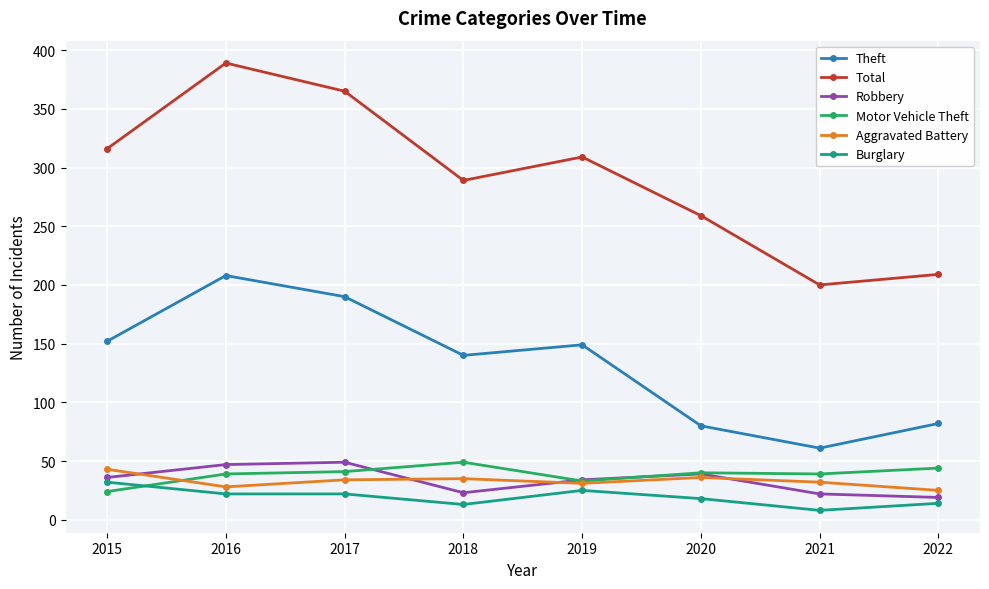

Count the number of data series in this chart.

6